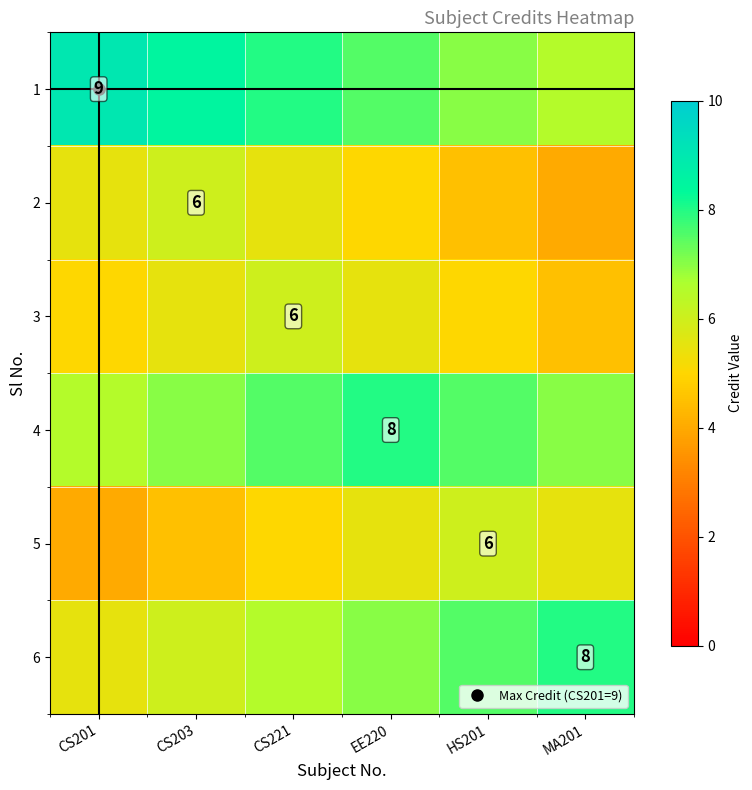

At how many categories does at least one series exceed 4?

6